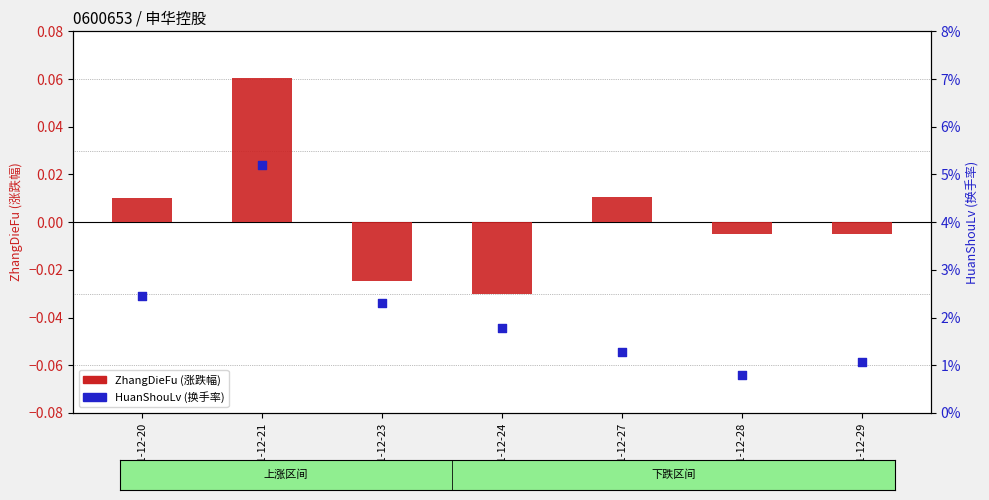

Which series contains the highest Y value?

ZhangDieFu (涨跌幅)